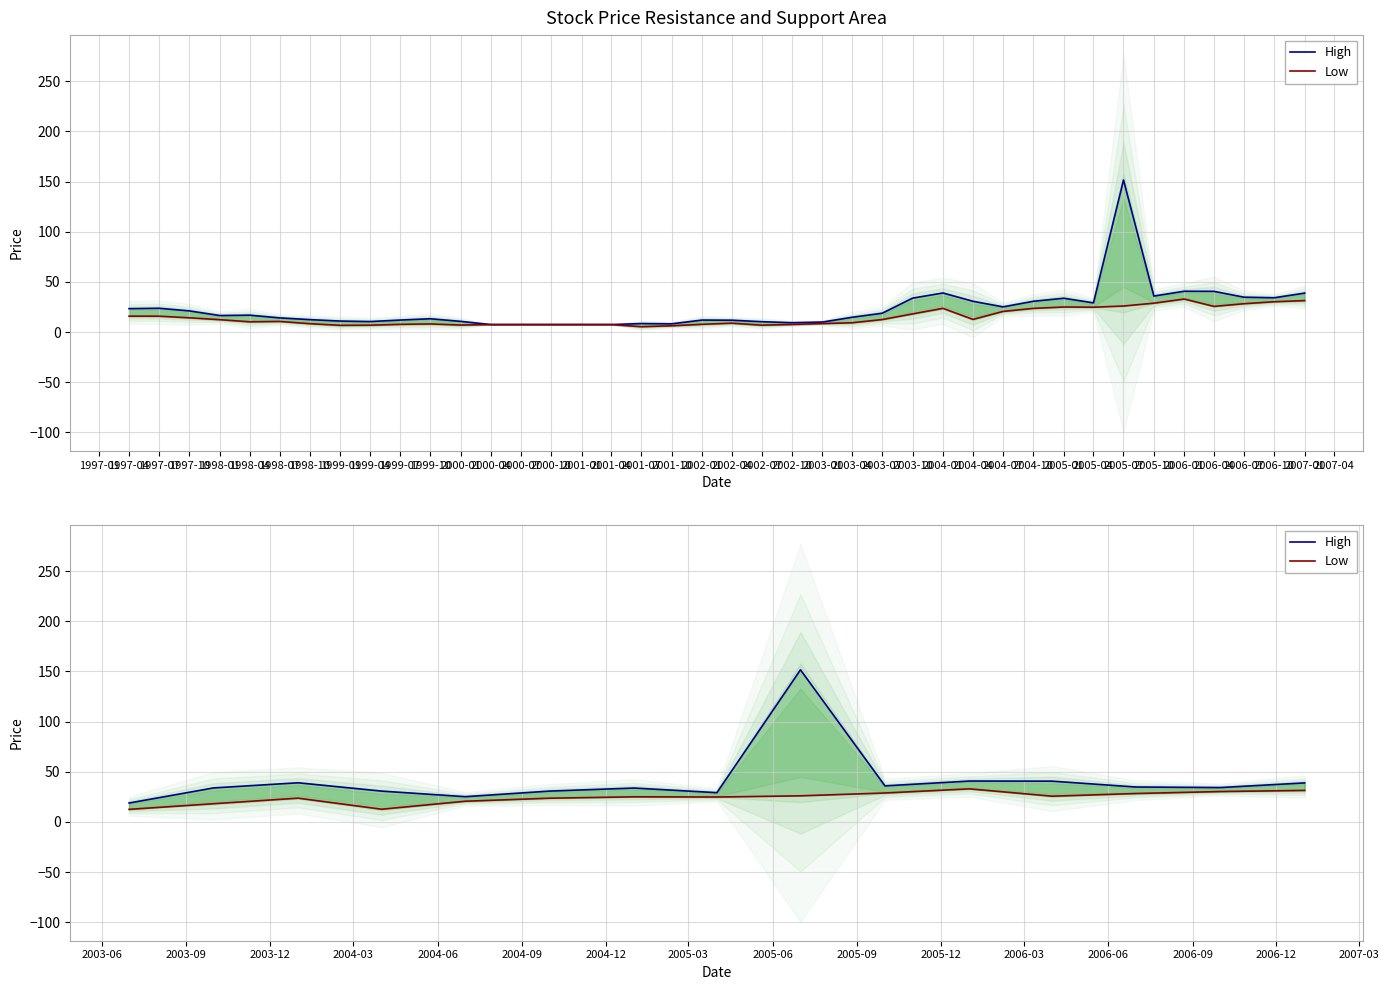

At which category does High reach its first local peak?

1997-07